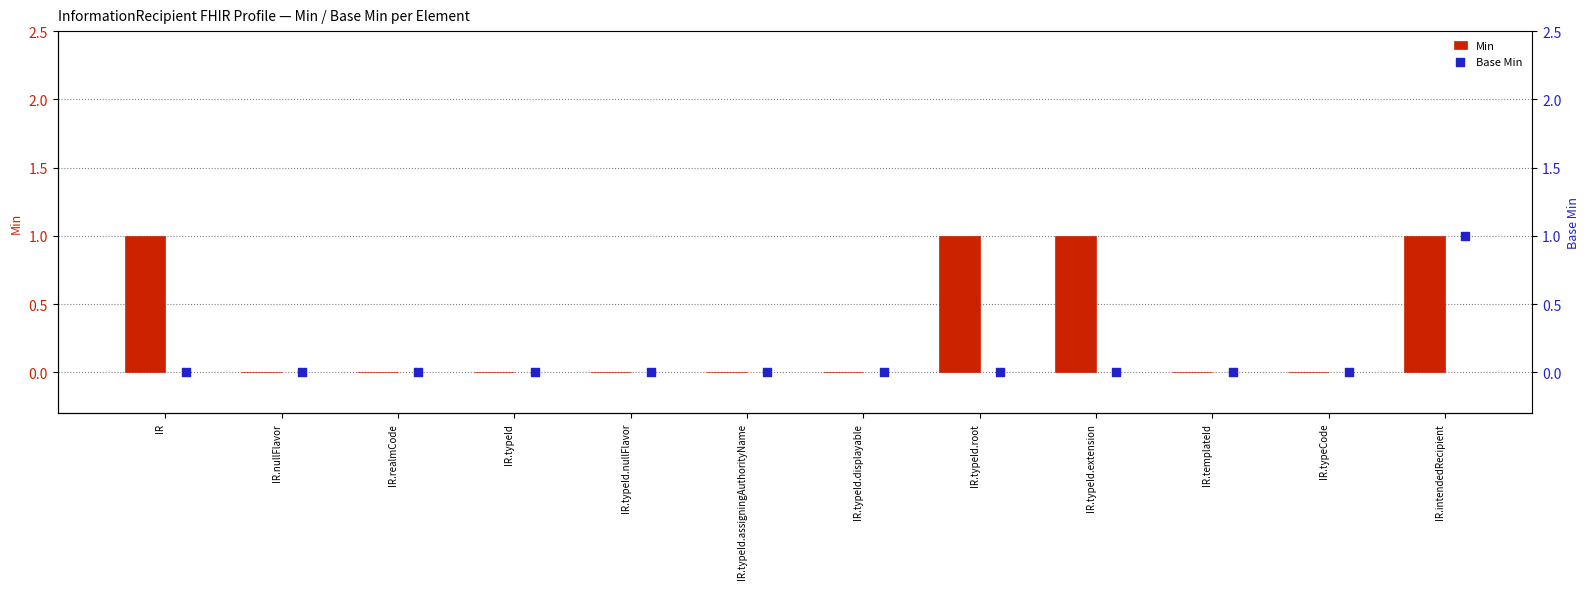

What is the sum of all Min values?

4